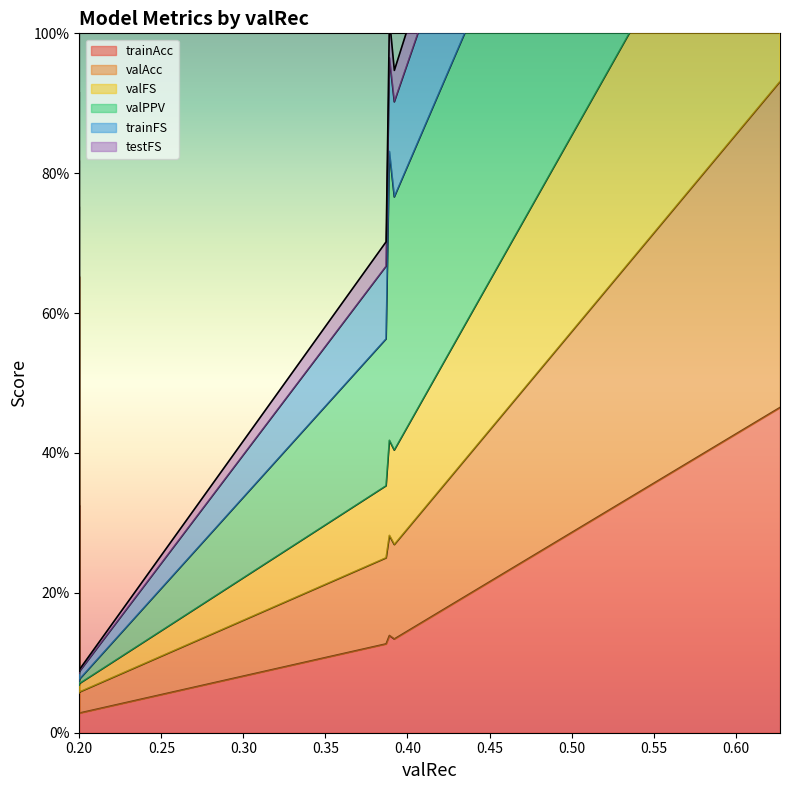

Count the number of categories in the chart.

8